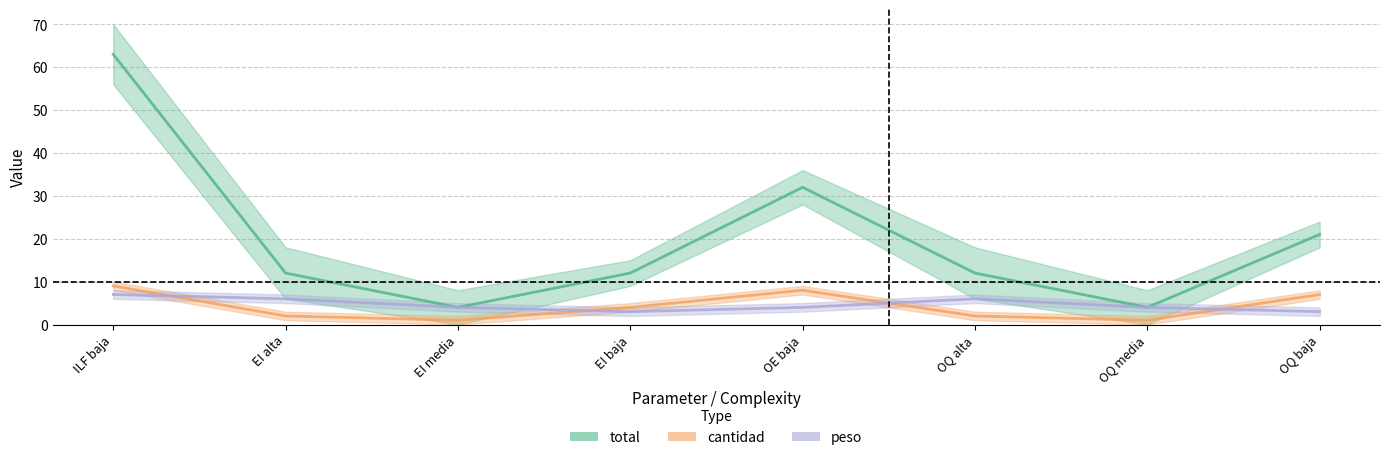

True or false: total and peso intersect in this chart.

False